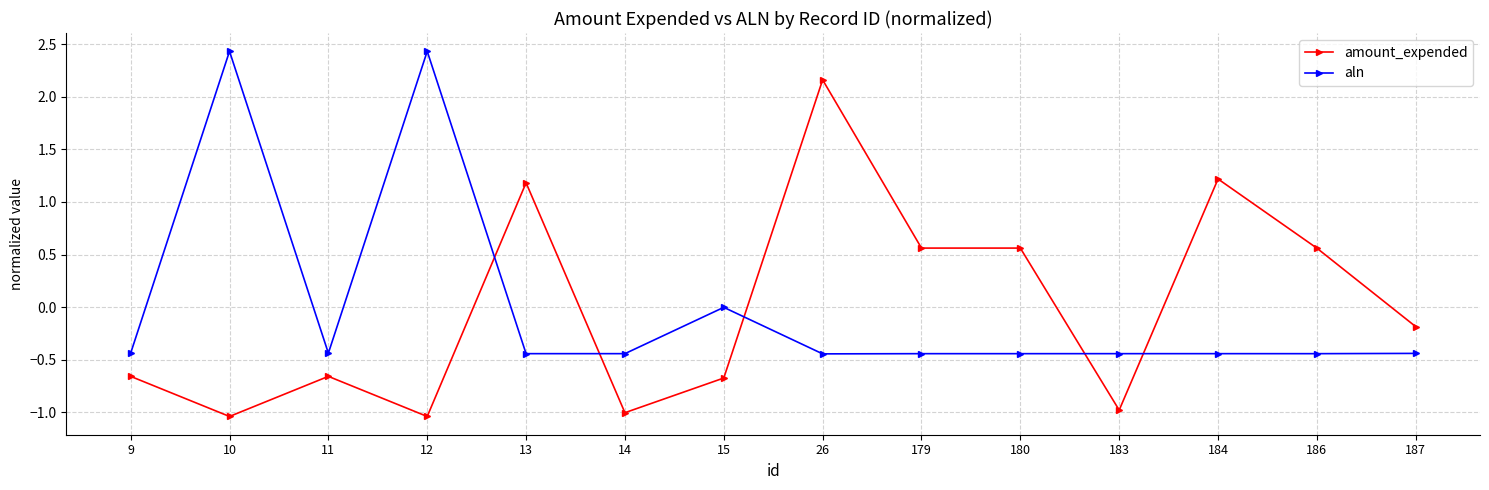

What is the value of the amount_expended point at the 5th from the left?

1.2